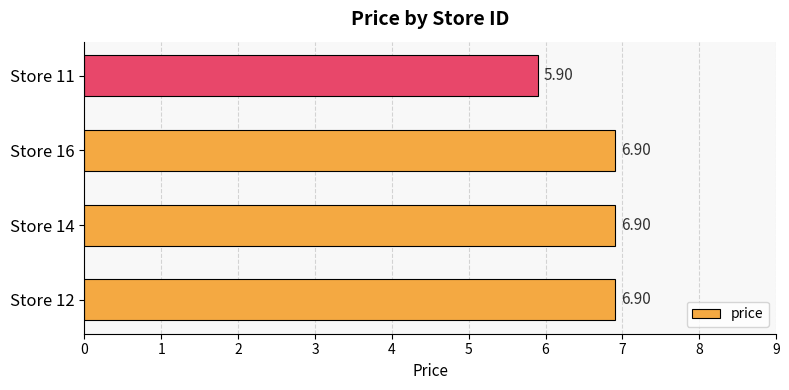

What is the sum of the values at Store 11 and Store 16?

12.8